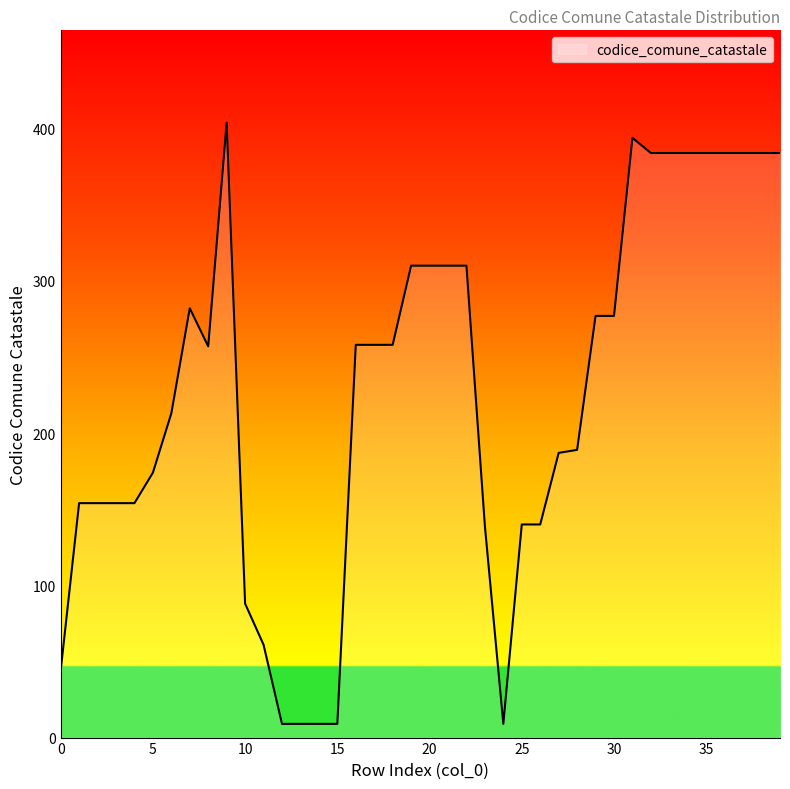

What is the maximum value shown in the chart?

404